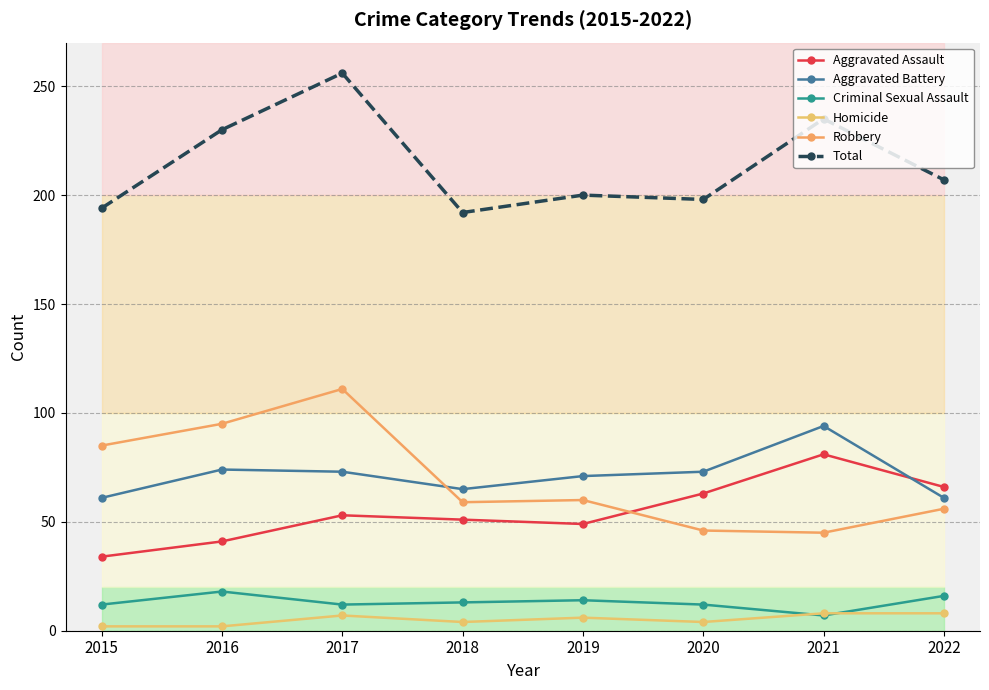

The Criminal Sexual Assault series shows 6 at 2020. True or false?

False